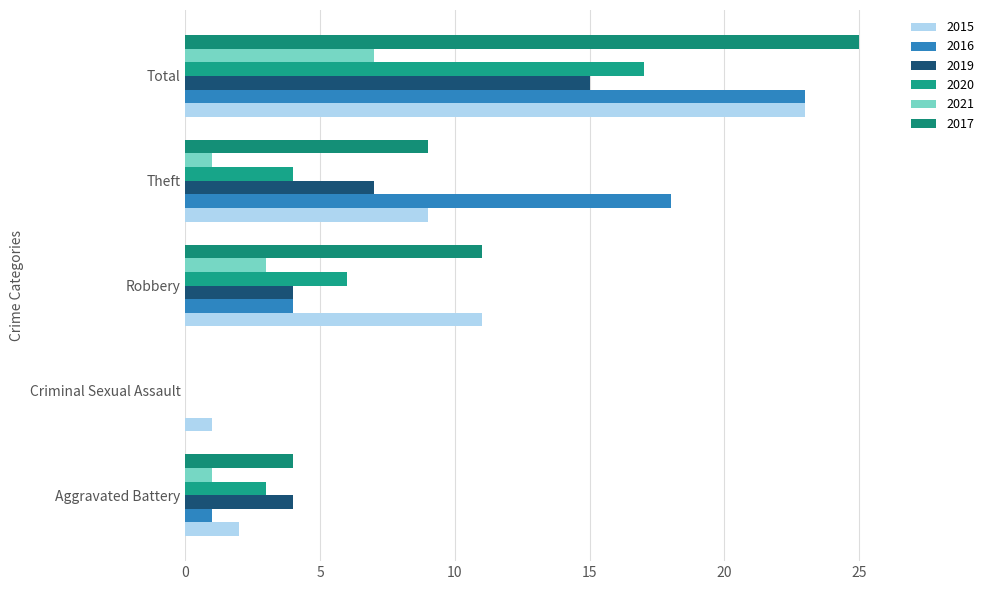

At Aggravated Battery, list the series in order from largest to smallest.

2019, 2017, 2020, 2015, 2016, 2021